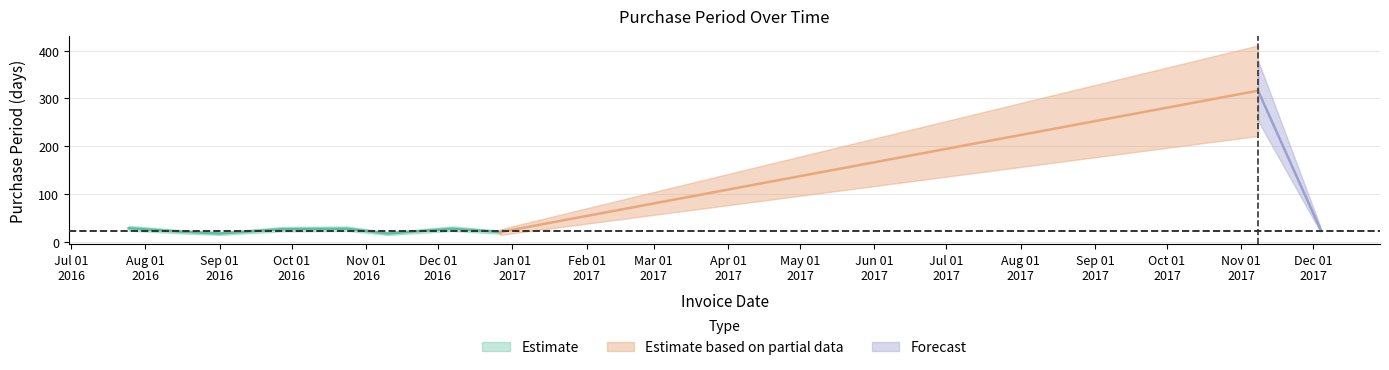

Rank the categories by value from lowest to highest.

2016-09-01, 2016-11-10, 2016-12-27, 2016-08-15, 2016-09-27, 2017-12-04, 2016-10-24, 2016-12-07, 2016-07-25, 2017-11-08